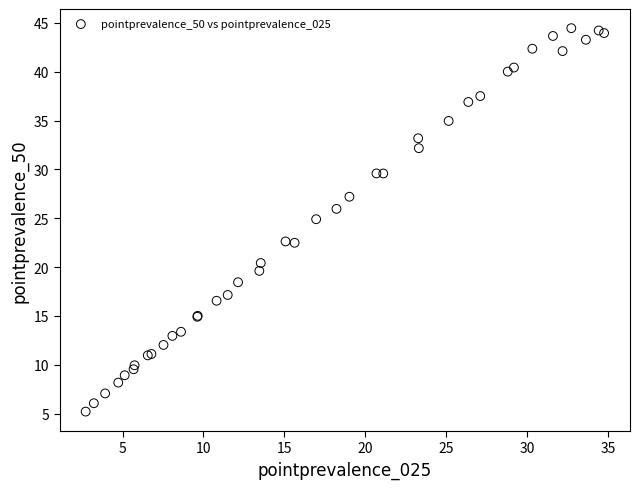

What Y value in the scatter plot is closest to 24?

24.9